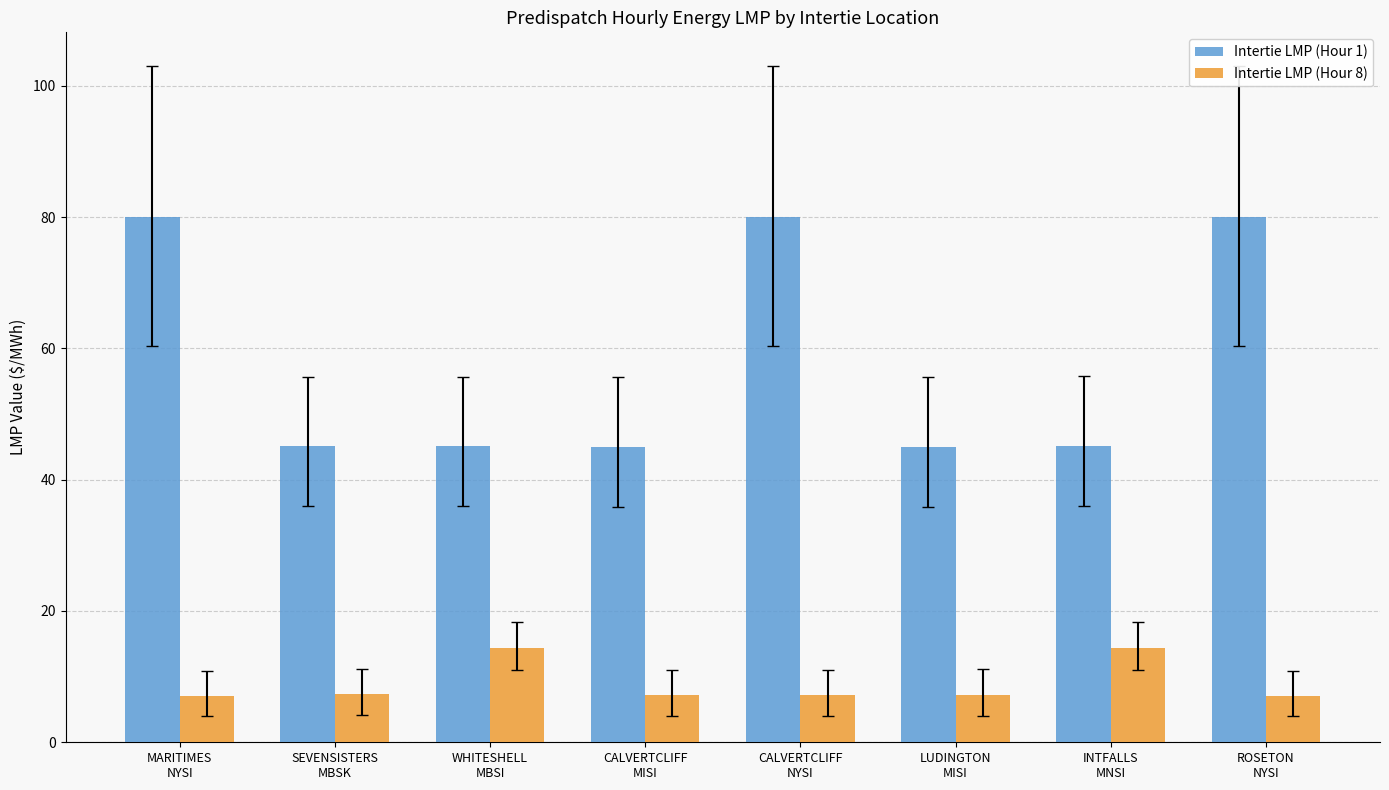

How many data points does each series have?

8